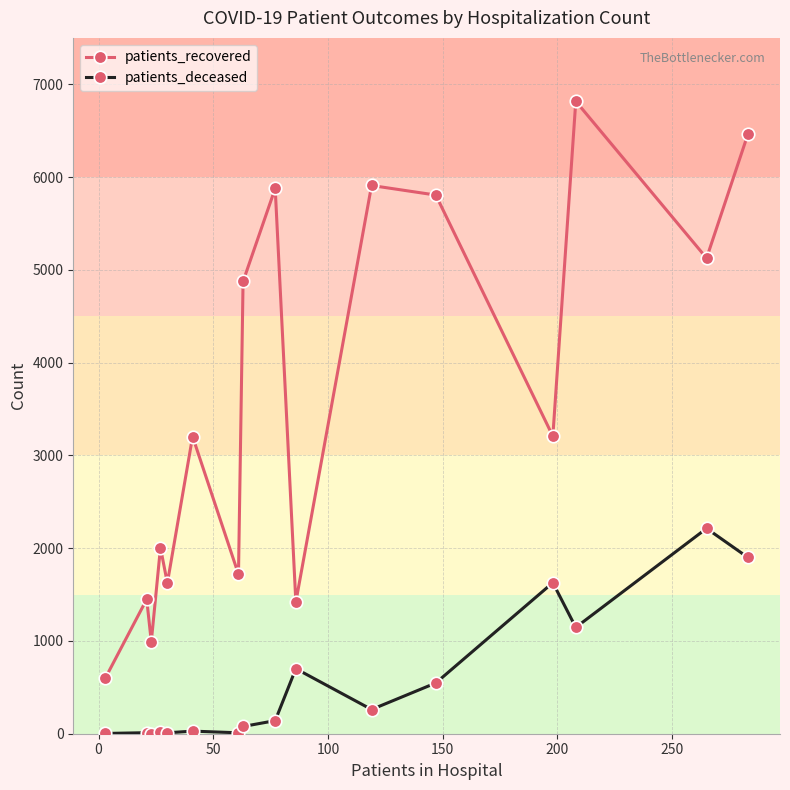

What is the sum of all patients_recovered values?

57091